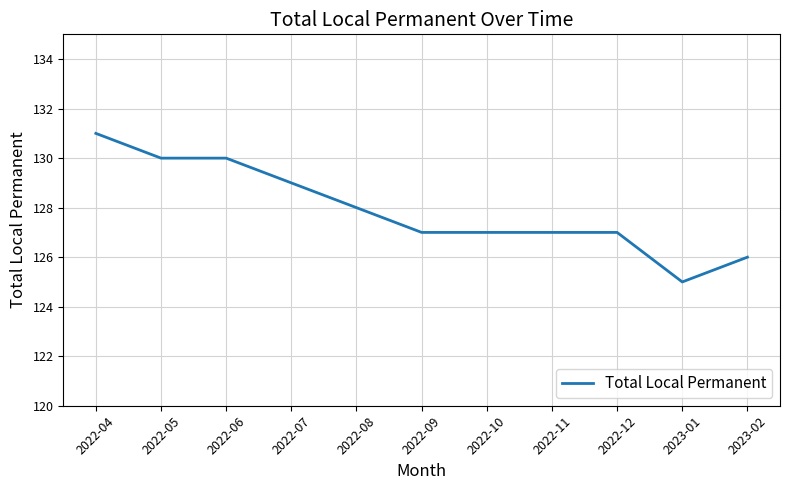

What is the difference between the values at 2022-05 and 2022-10?

3